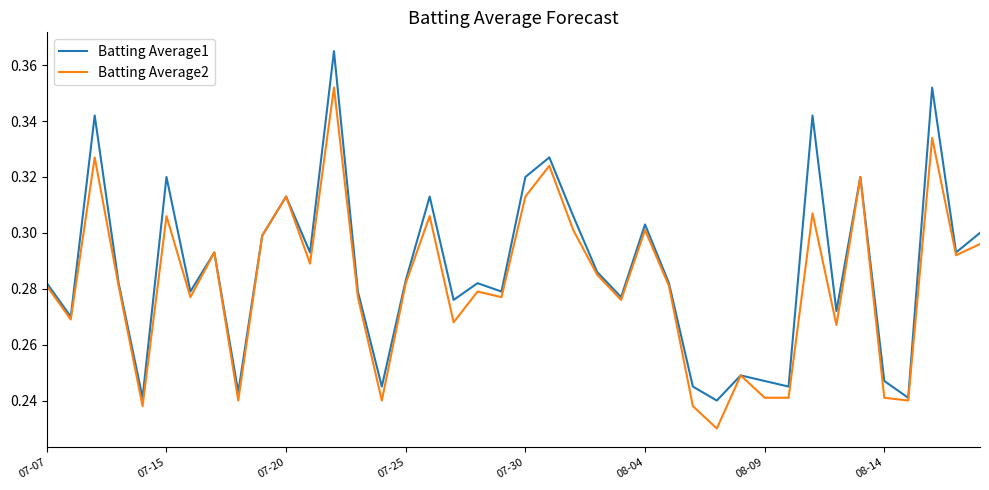

Which series has the widest spread of values?

Batting Average1